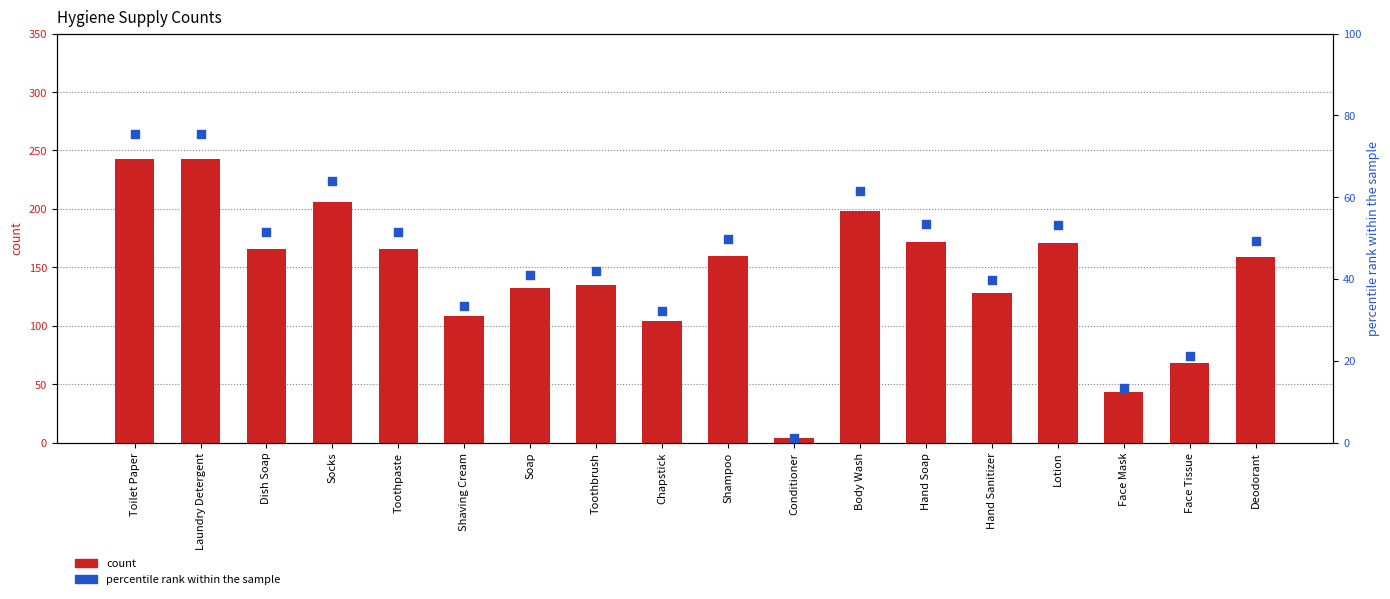

What are all the series names shown in the legend?

count, percentile rank within the sample